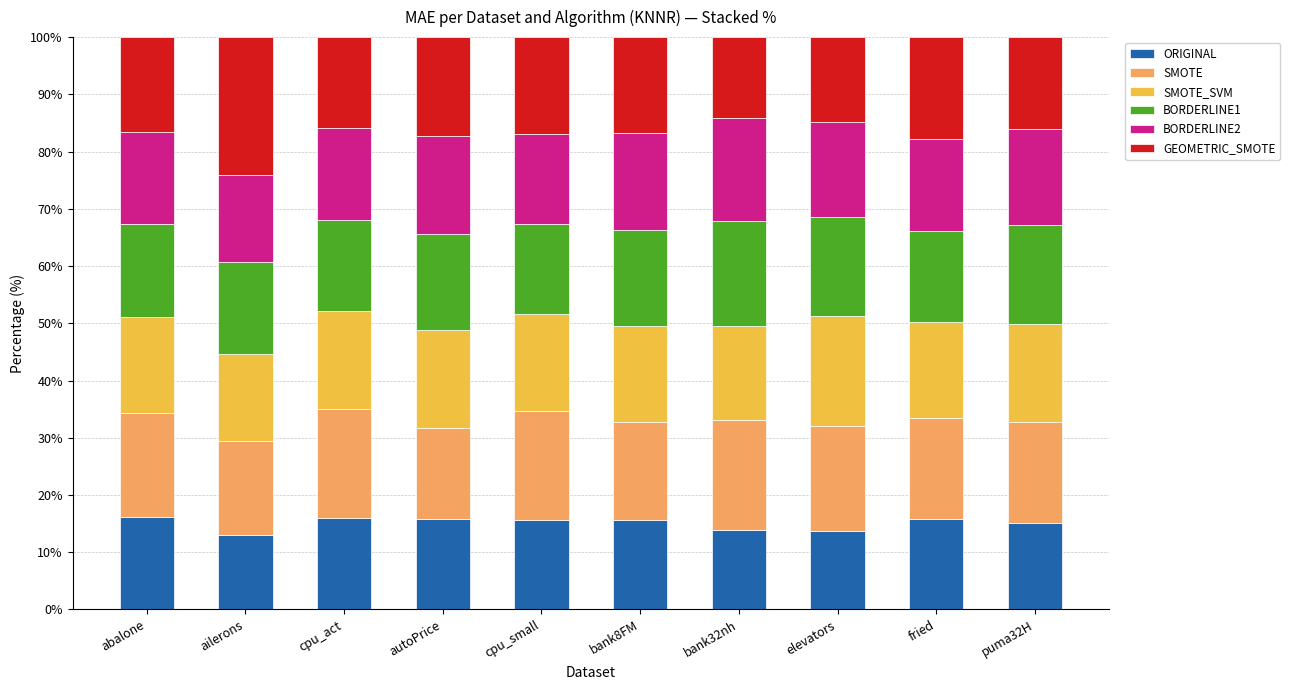

What is the difference between the second highest and second lowest values in the ORIGINAL series?

2.2